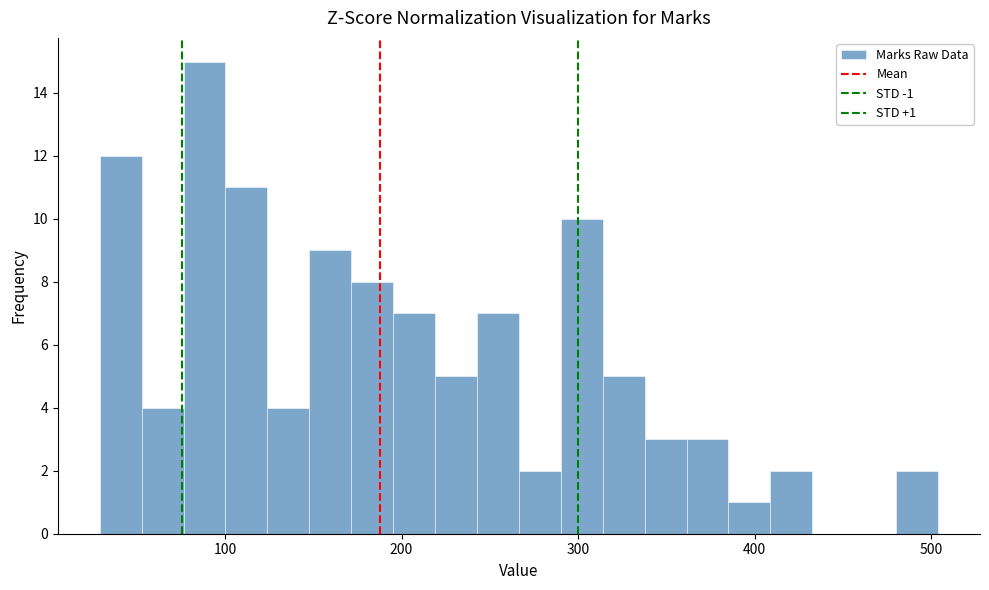

Around what value on the x-axis is the tallest bar? Give the approximate position of its centre, as read against the axis.

90